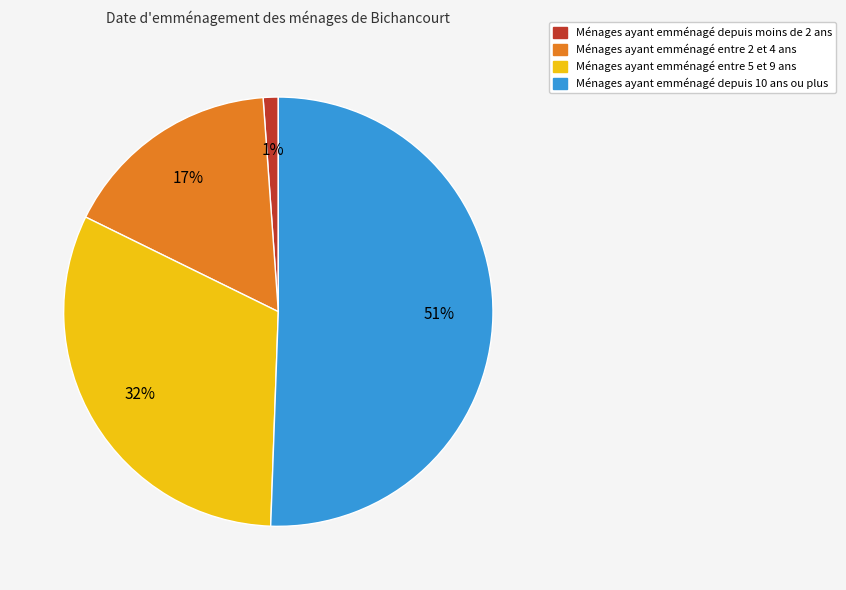

Is there a majority slice in this chart?

Yes